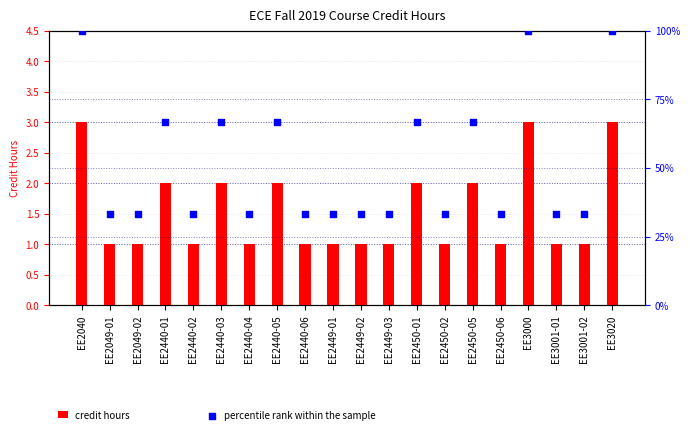

What is the total value across all series at EE2449-02?

34.3